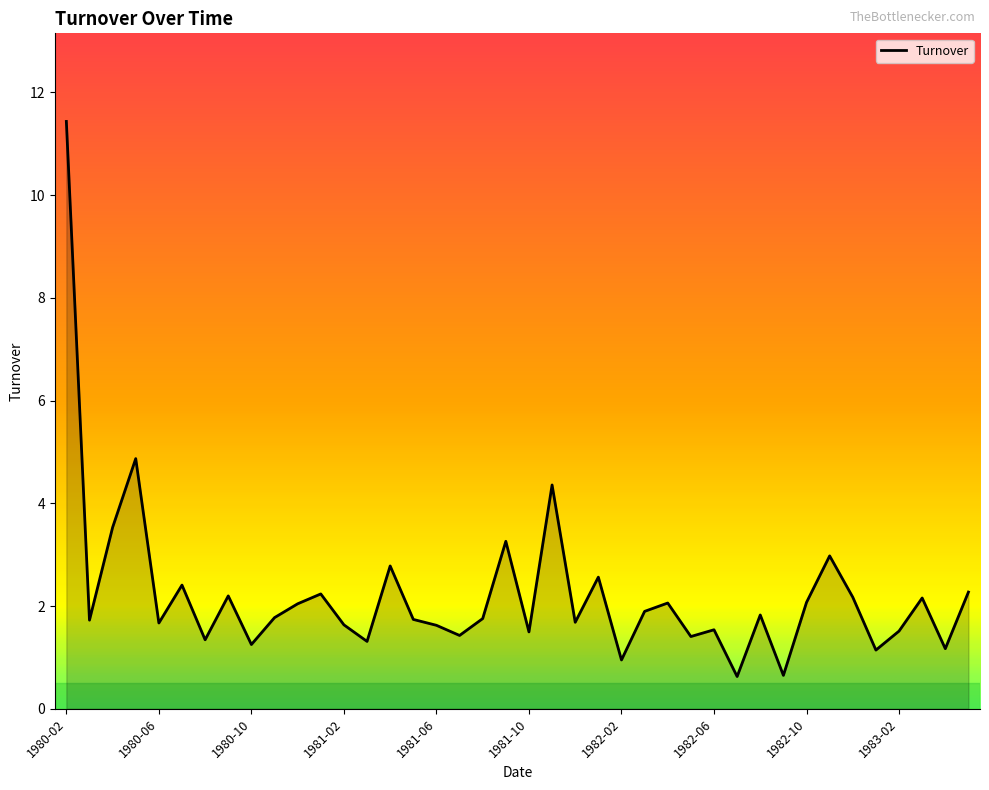

What is the maximum value shown in the chart?

11.4